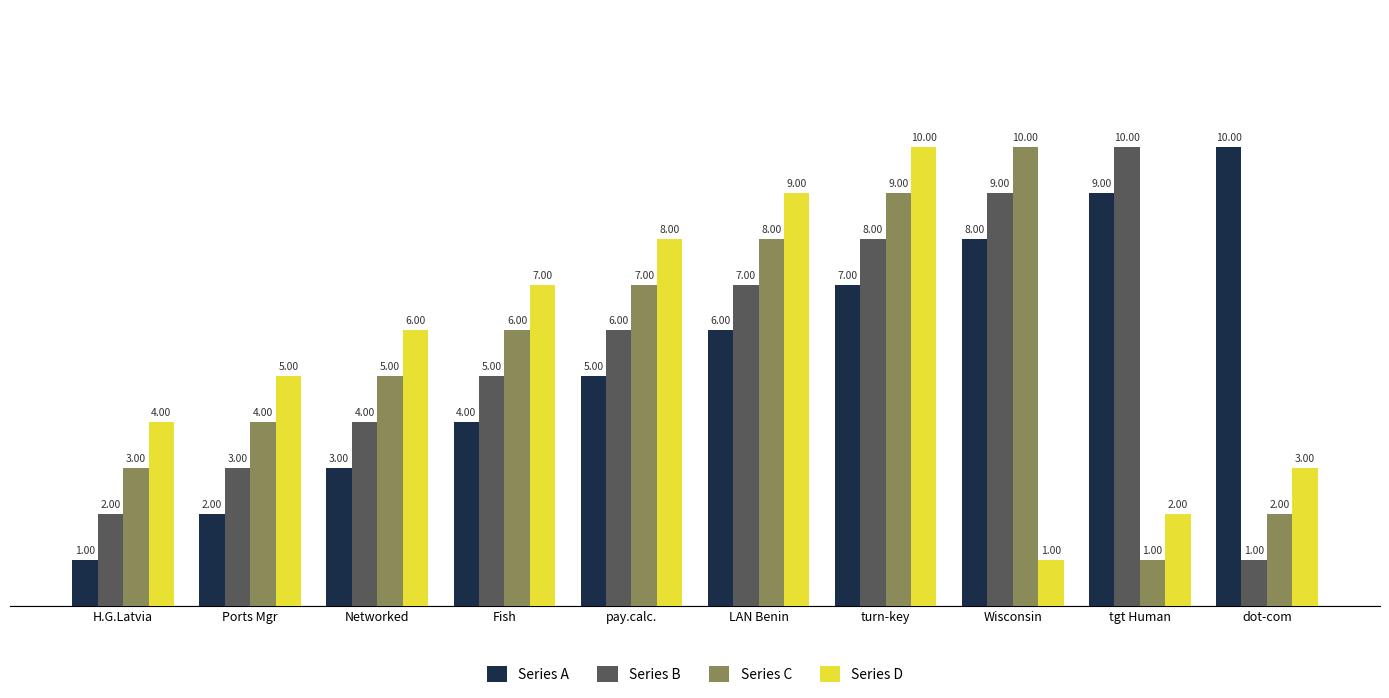

What is the spread (max minus min) of values at Networked?

3